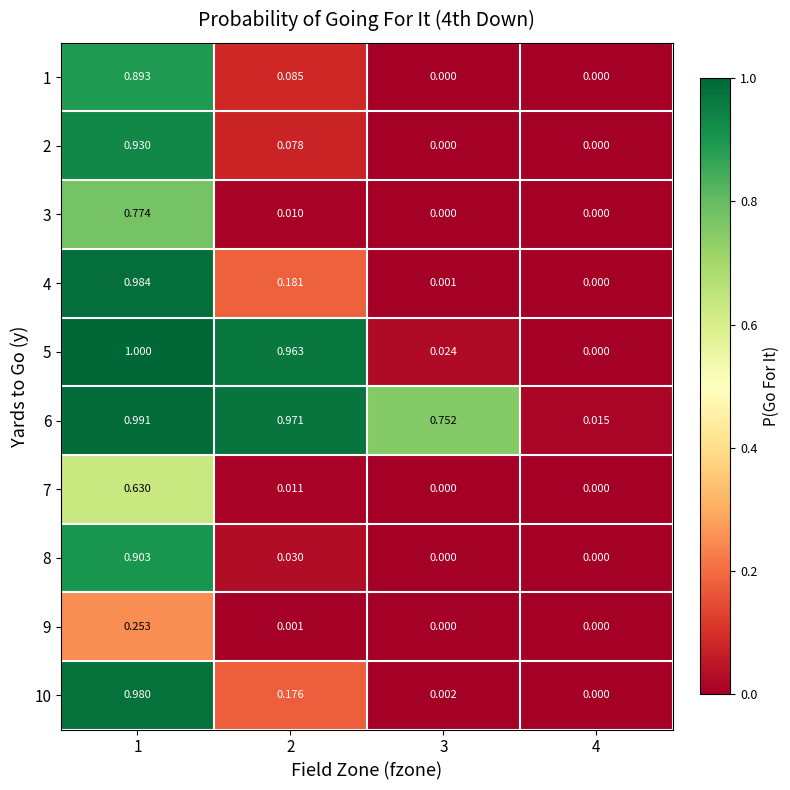

Is the value of 10 at 3 greater than the value of 5 at 1?

No